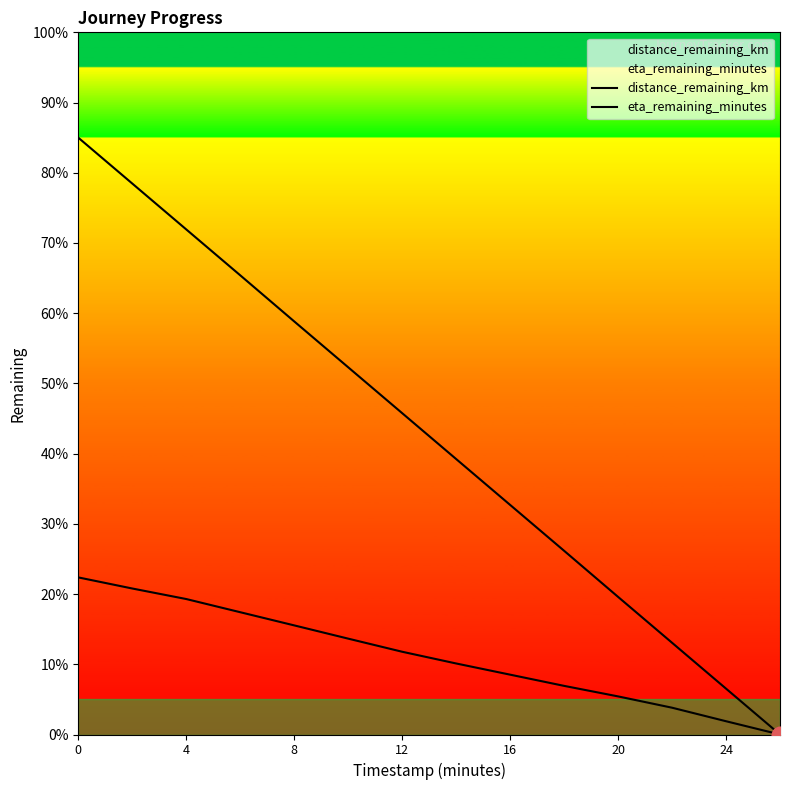

Rank the series by their maximum value, from highest to lowest.

eta_remaining_minutes, distance_remaining_km